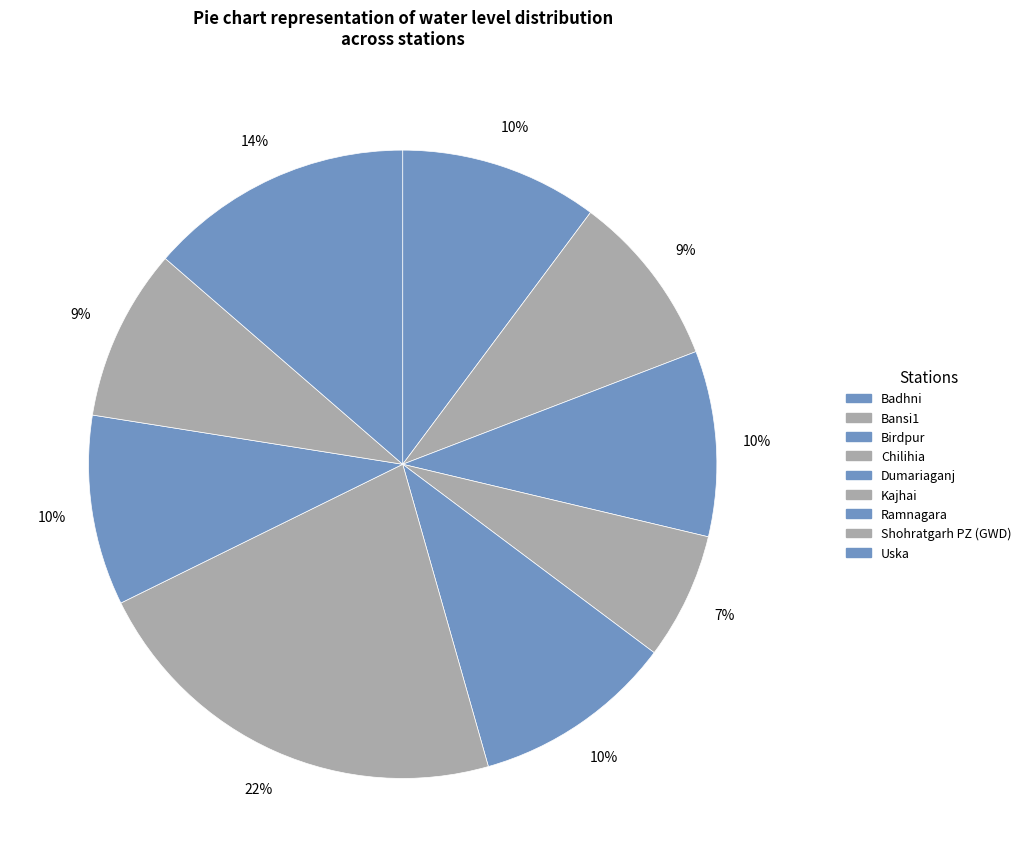

Is there a majority slice in this chart?

No